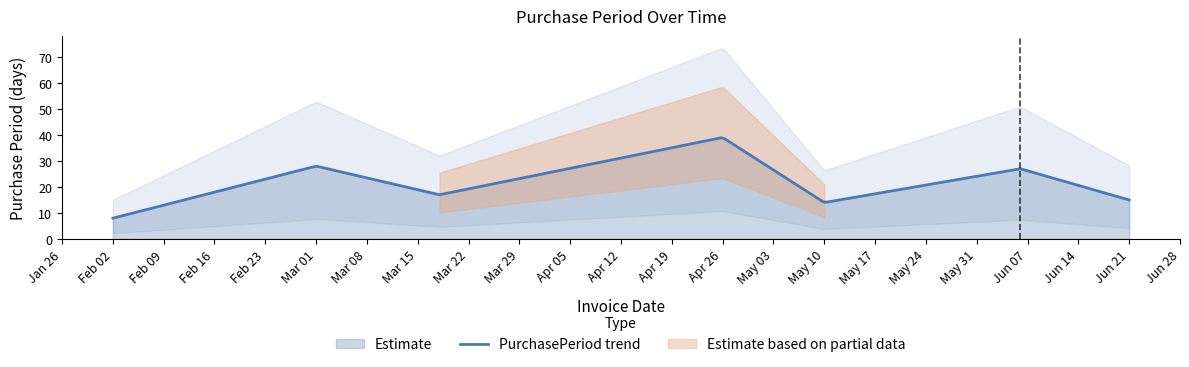

Is it true that the value at 2016-03-01 is 39?

False